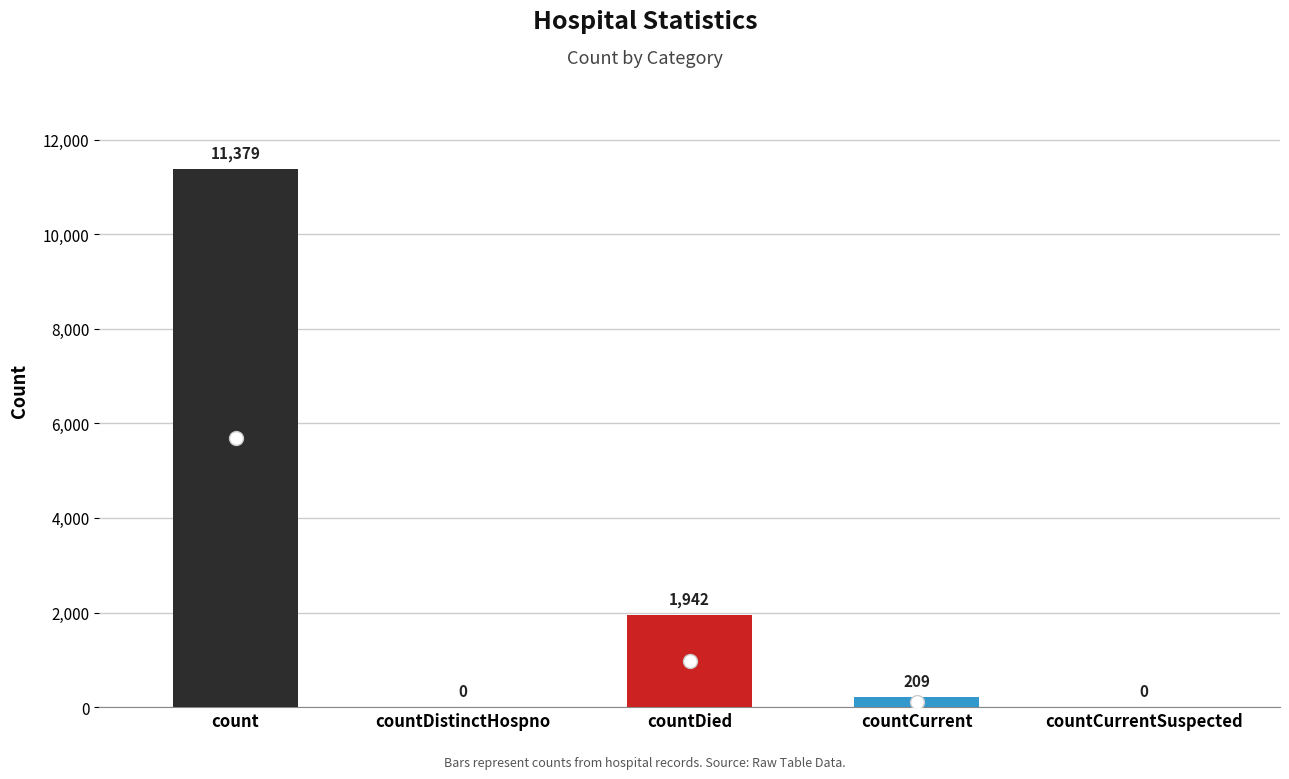

What is the maximum value shown in the chart?

11379